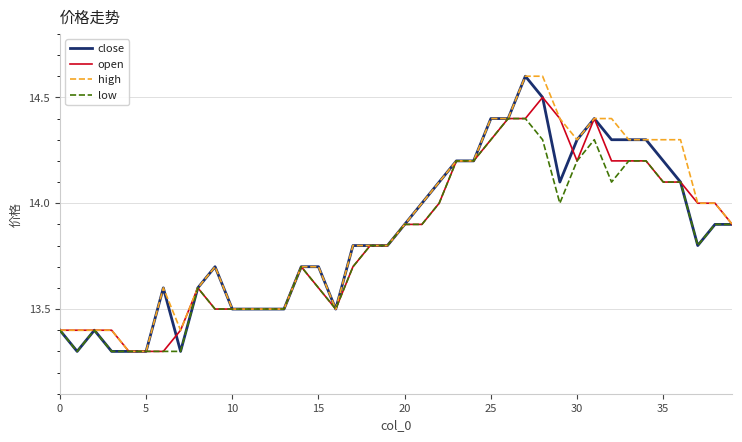

What is the minimum value shown in the chart?

13.3